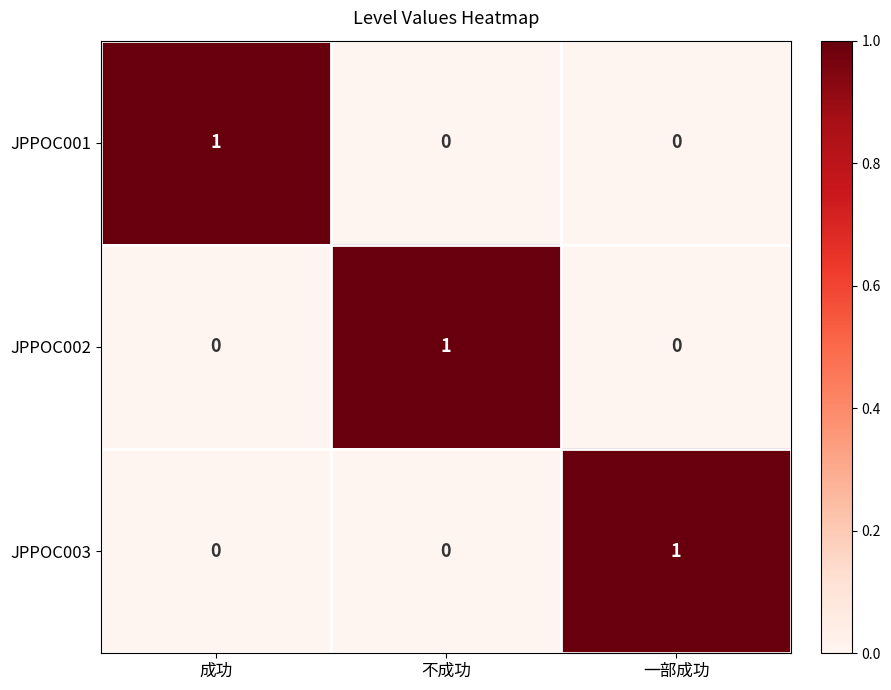

At how many categories does at least one series exceed 0?

3